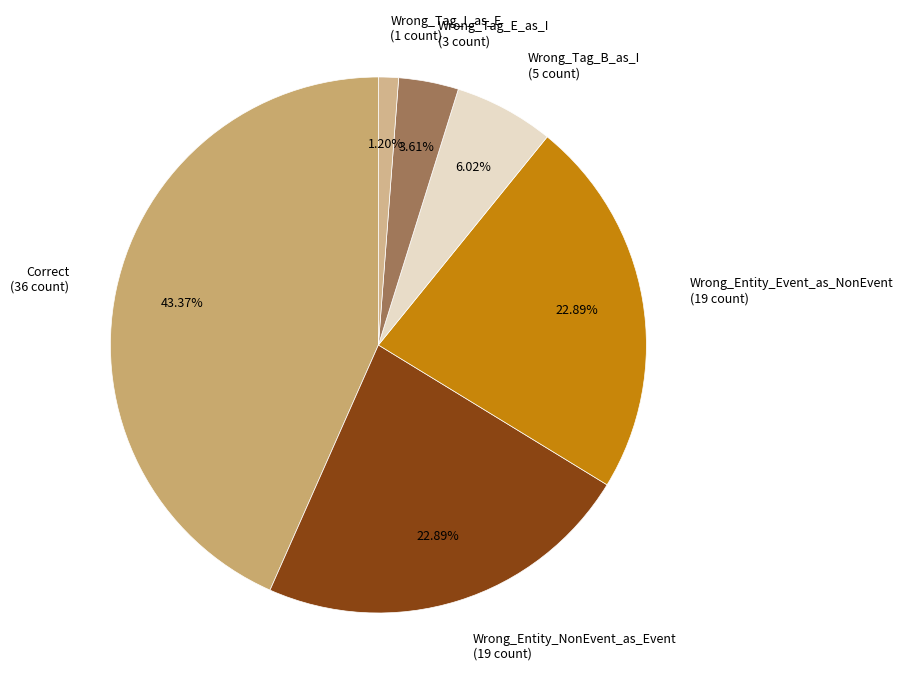

Between Correct and Wrong_Tag_I_as_E, which is larger?

Correct